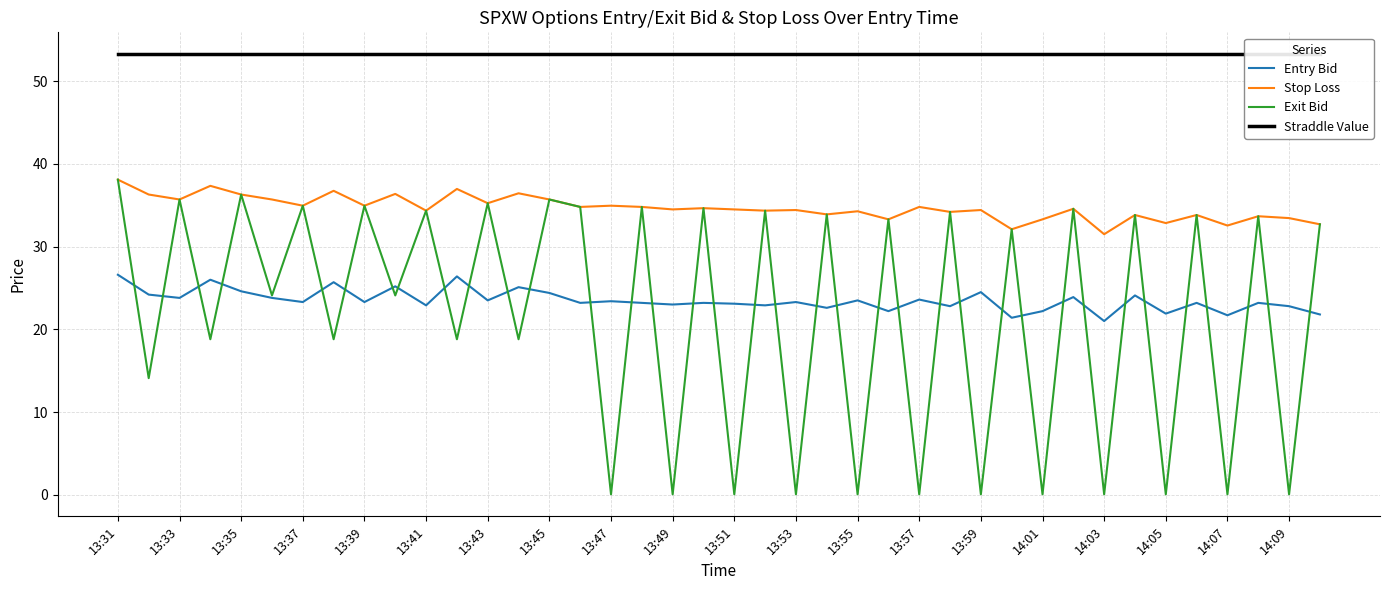

The Exit Bid series shows 0.1 at 13:59. True or false?

True